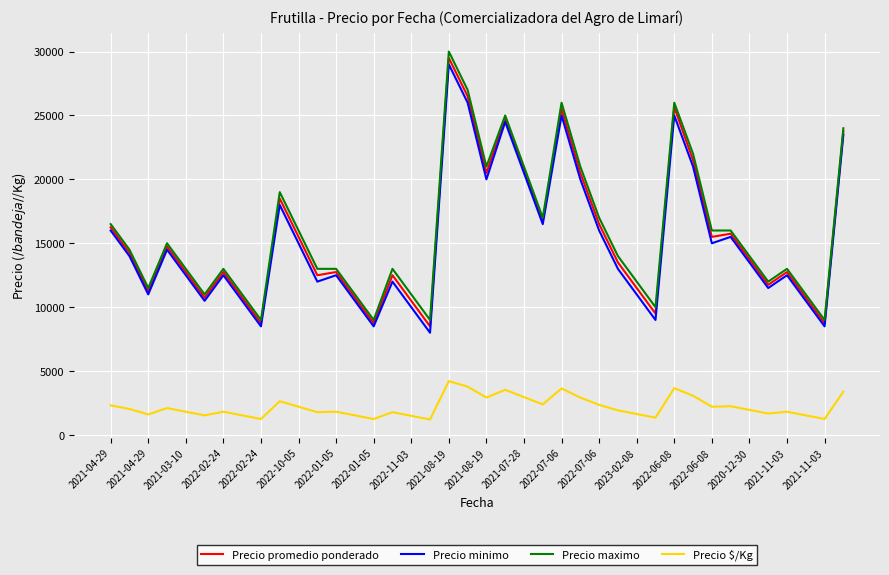

True or false: Precio minimo and Precio $/Kg cross at least once.

False